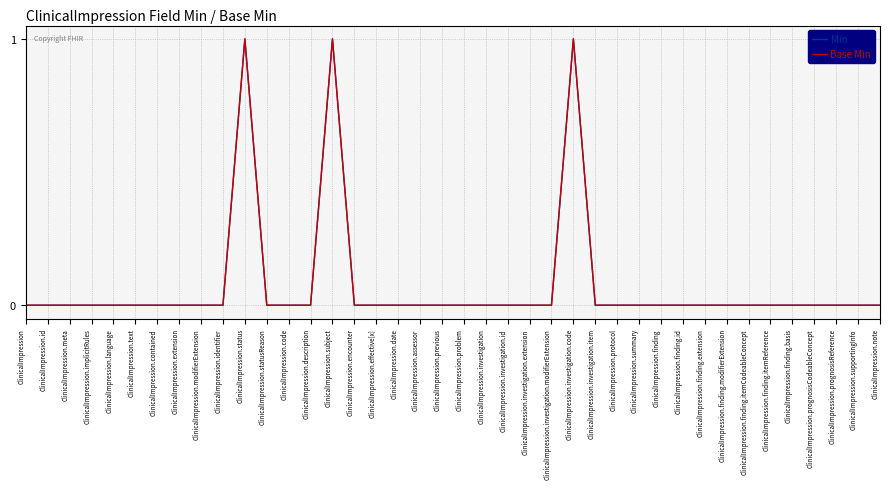

Reading left to right, what are all the values shown in this chart?

Min: 0	0	0	0	0	0	0	0	0	0	1	0	0	0	1	0	0	0	0	0	0	0	0	0	0	1	0	0	0	0	0	0	0	0	0	0	0	0	0	0
Base Min: 0	0	0	0	0	0	0	0	0	0	1	0	0	0	1	0	0	0	0	0	0	0	0	0	0	1	0	0	0	0	0	0	0	0	0	0	0	0	0	0